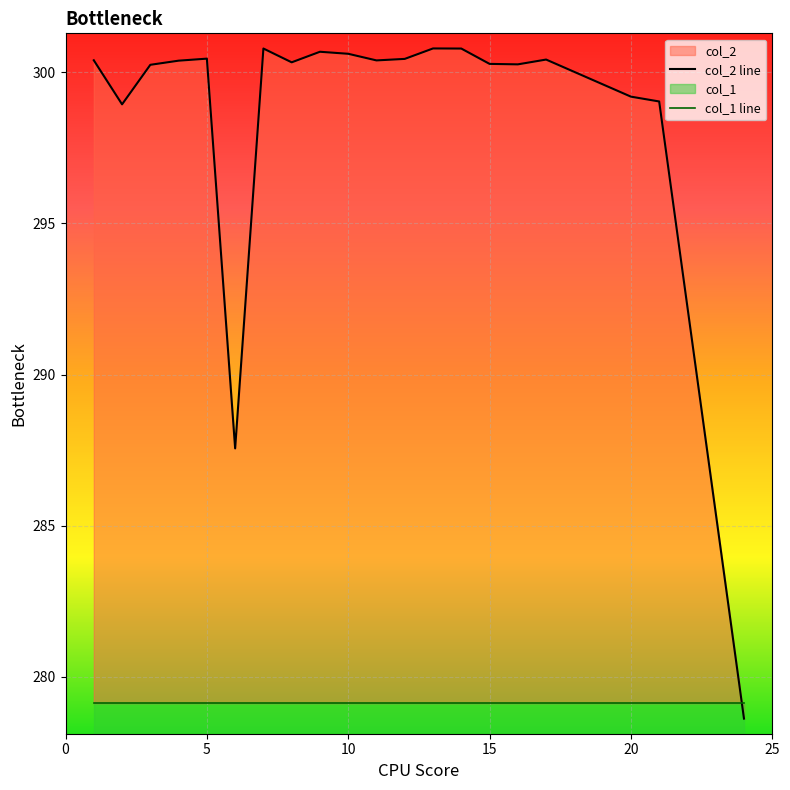

Between 10 and 17, which is larger?

10